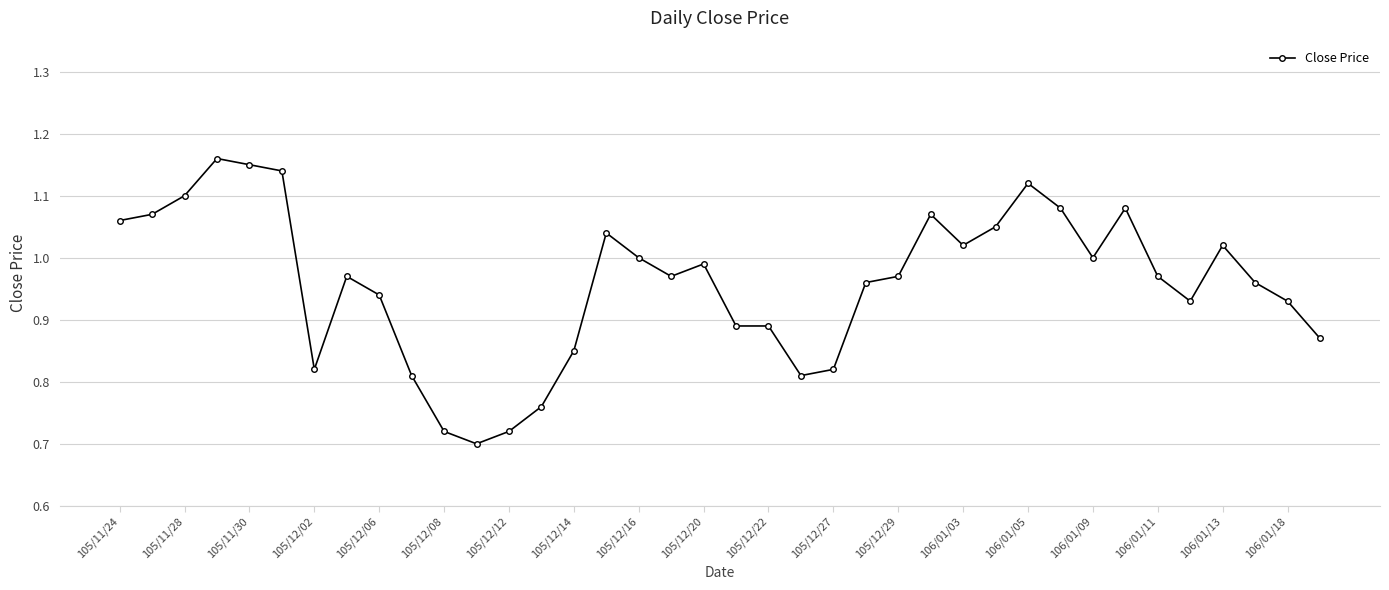

What is the difference between the maximum and second lowest values?

0.4